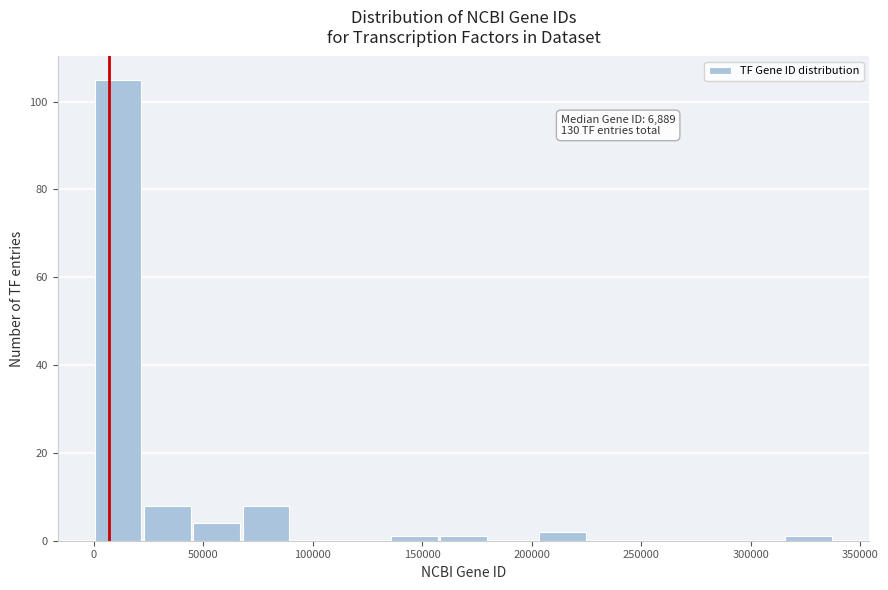

Which range on the x-axis has the tallest bar?

0 to 25000